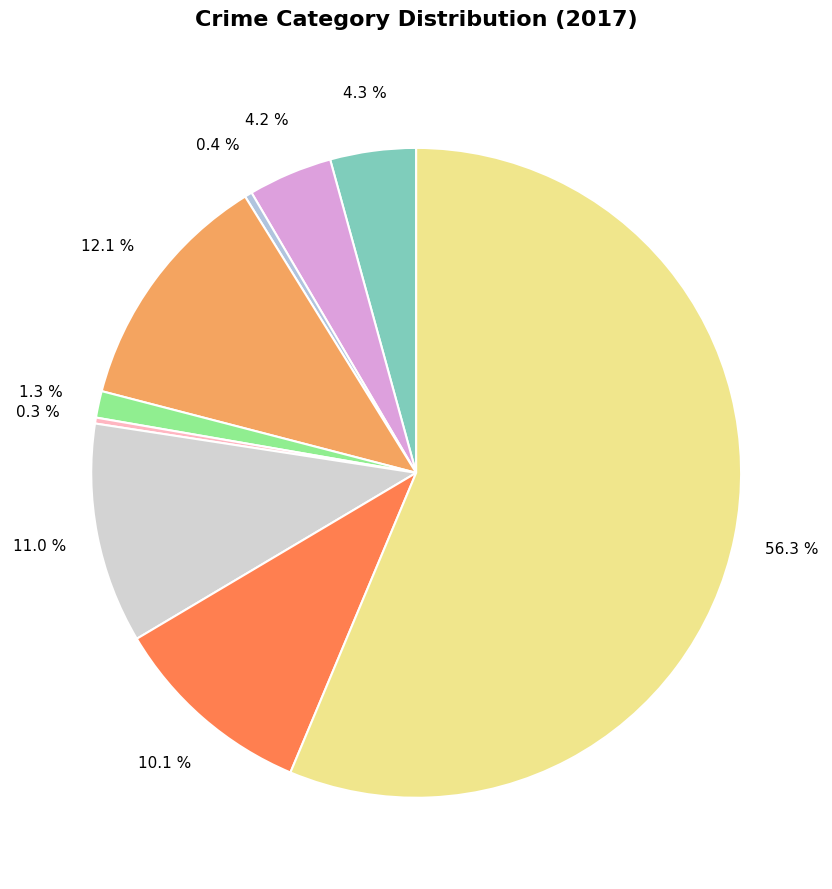

How many slices are in this pie chart?

9